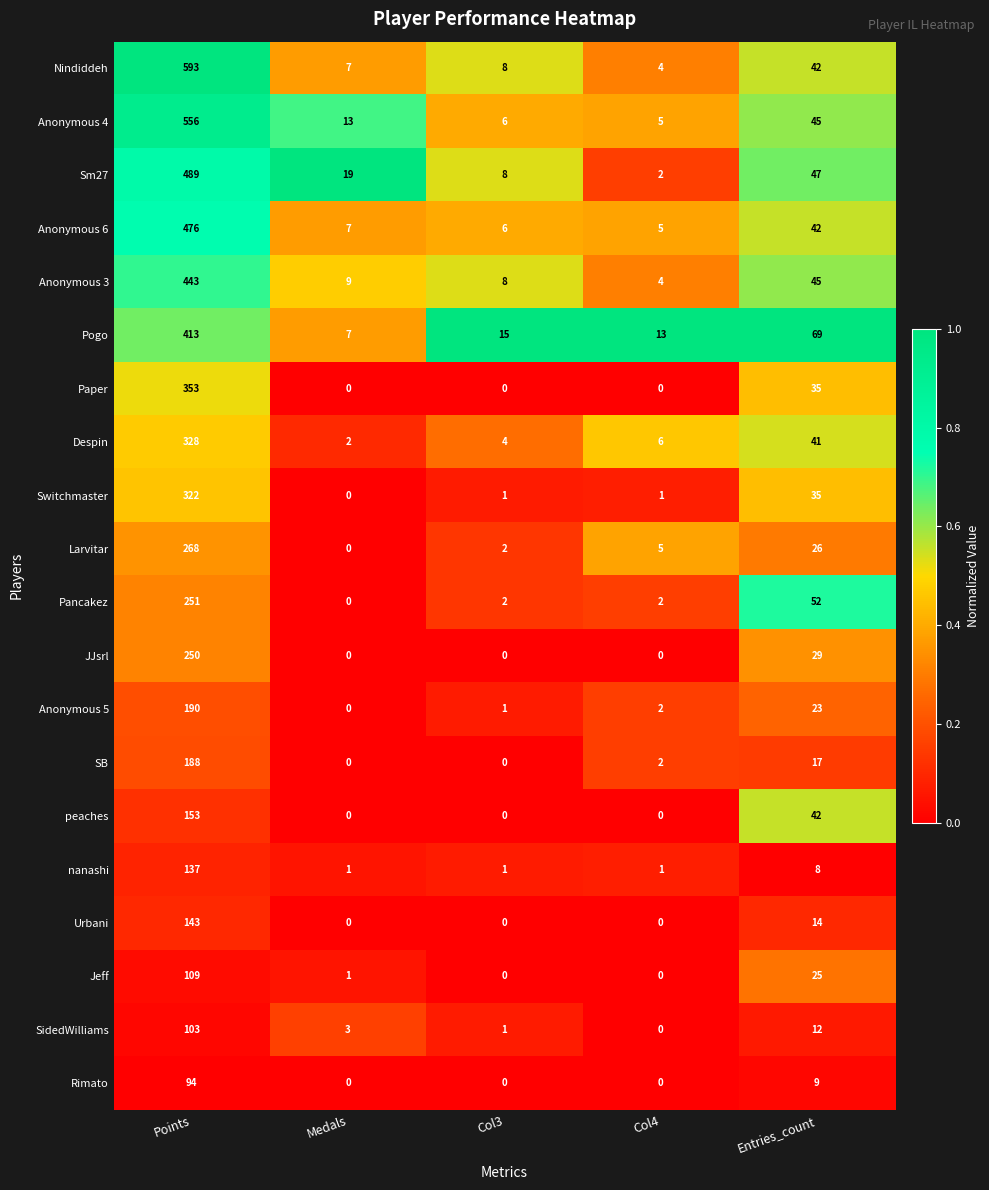

Where is JJsrl nearest to the value 125?

Entries_count